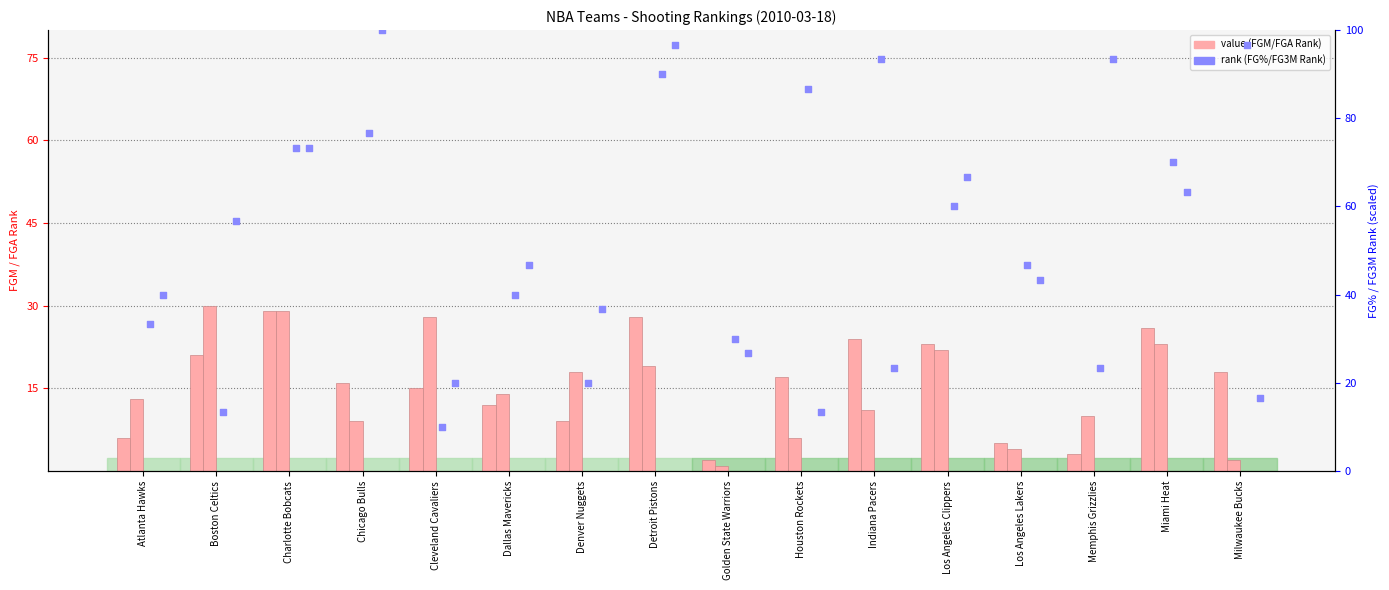

At how many categories does at least one series exceed 1?

16